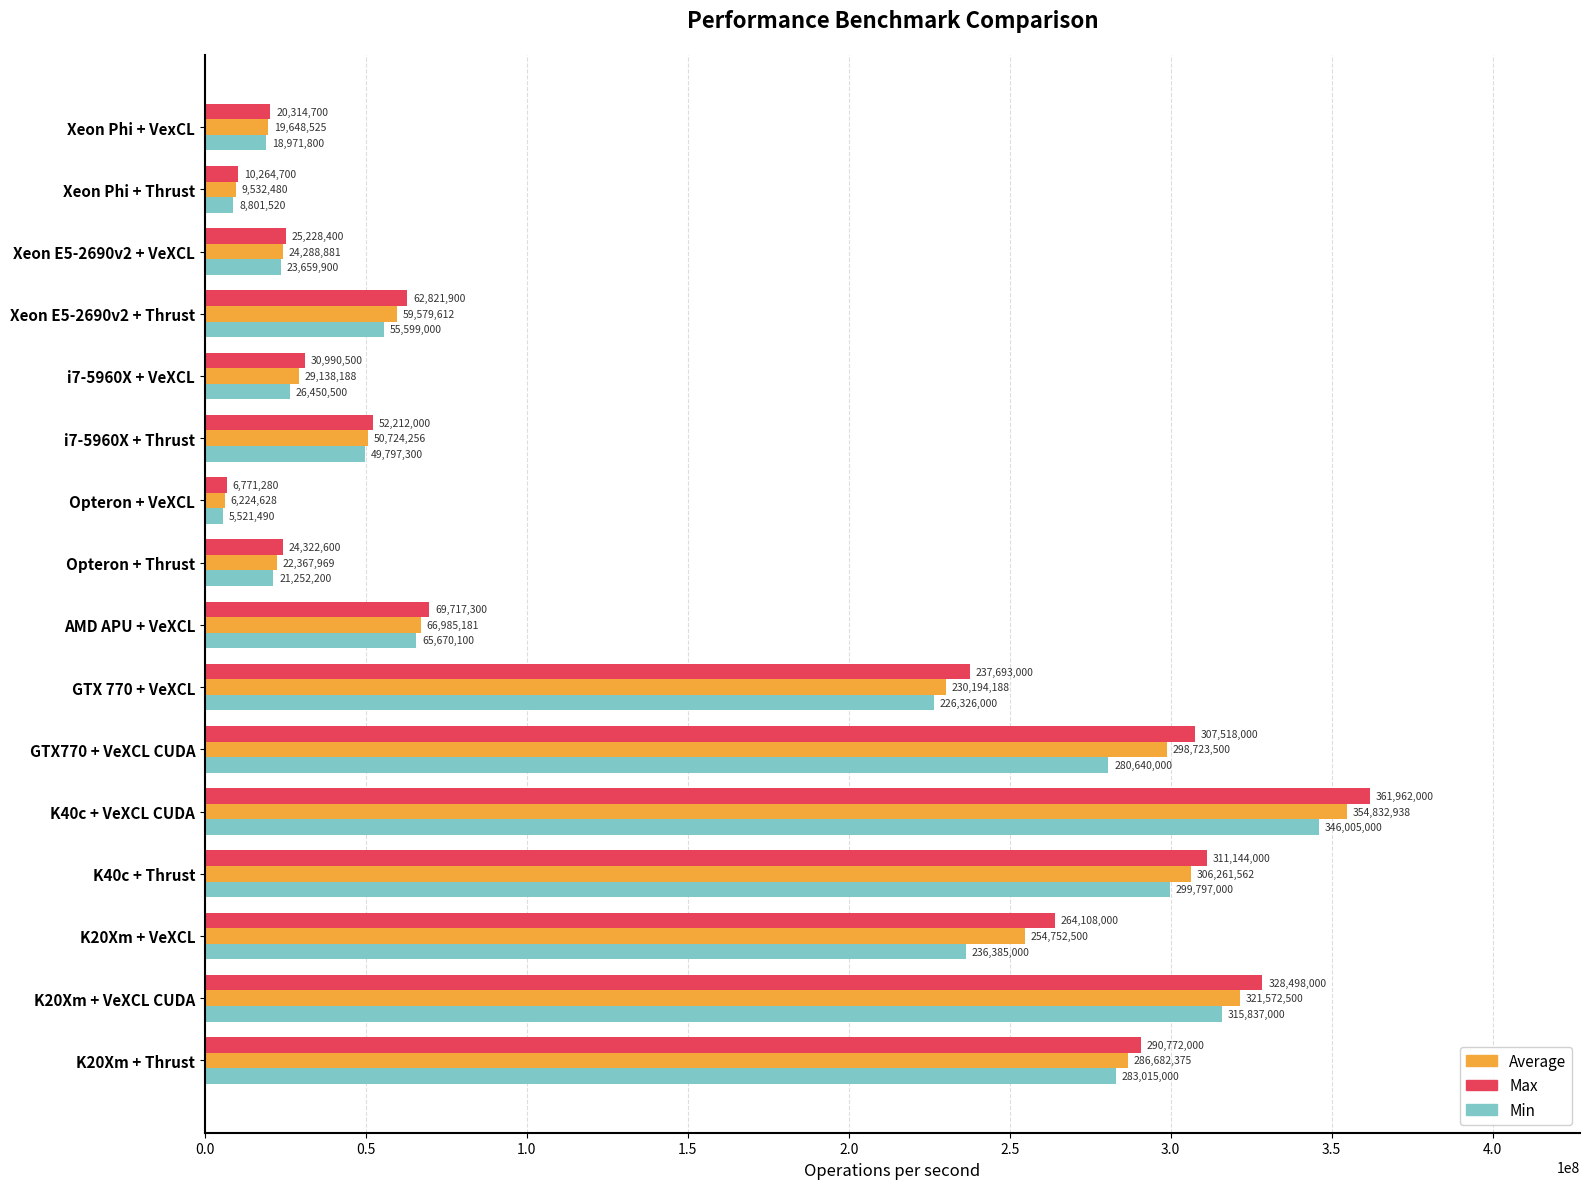

Is the value of Max at K20Xm + VeXCL greater than the value of Average at K20Xm + VeXCL?

Yes